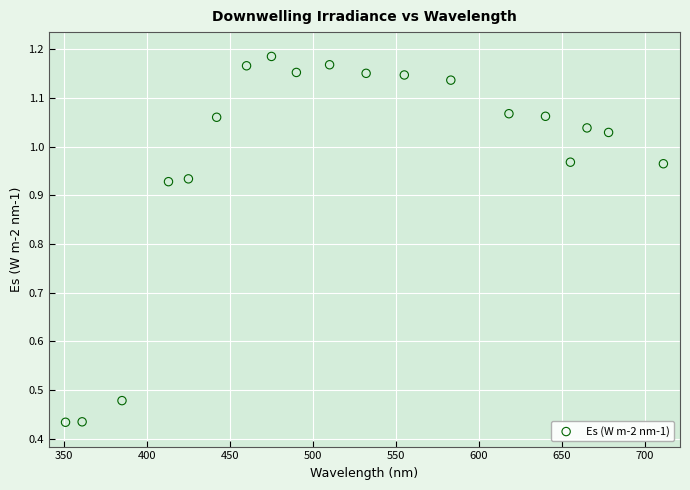

What is the range of X values (max minus min)?

360.0